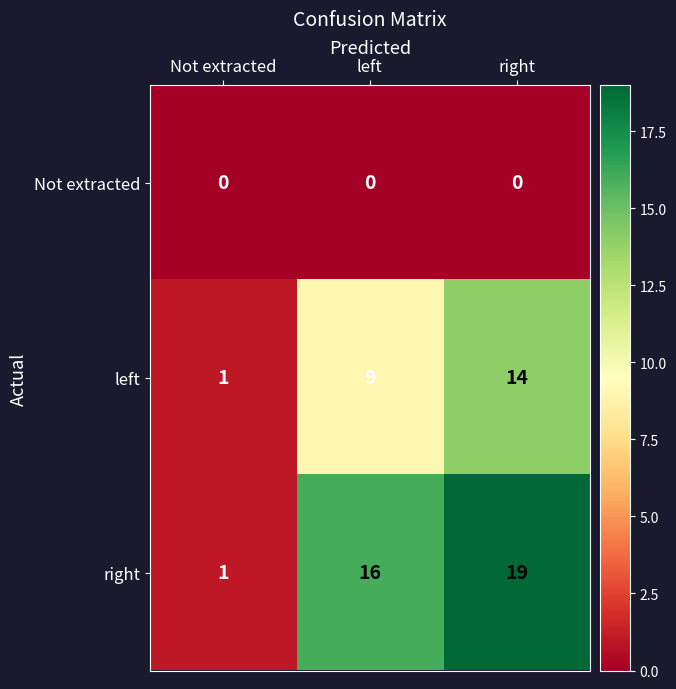

Count the left values in the range 1 to 14.

3